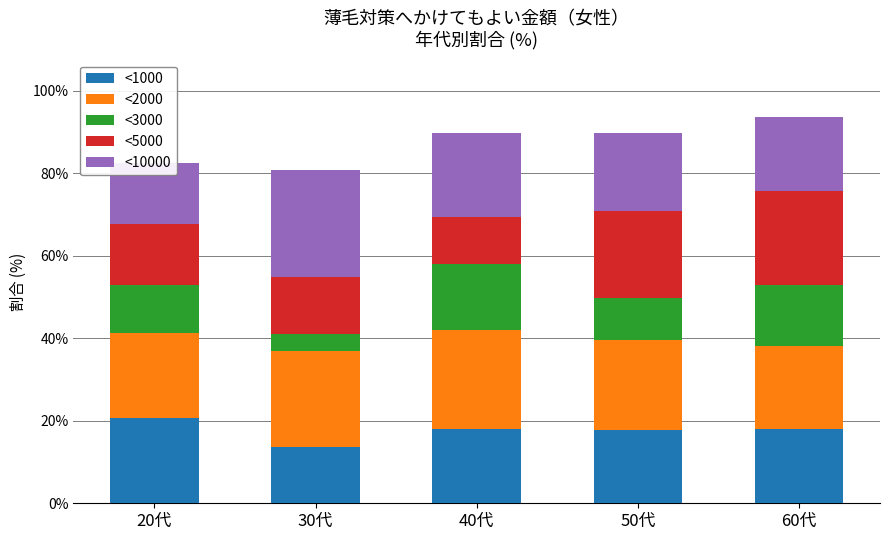

Which series changed the most between 20代 and 40代?

<10000